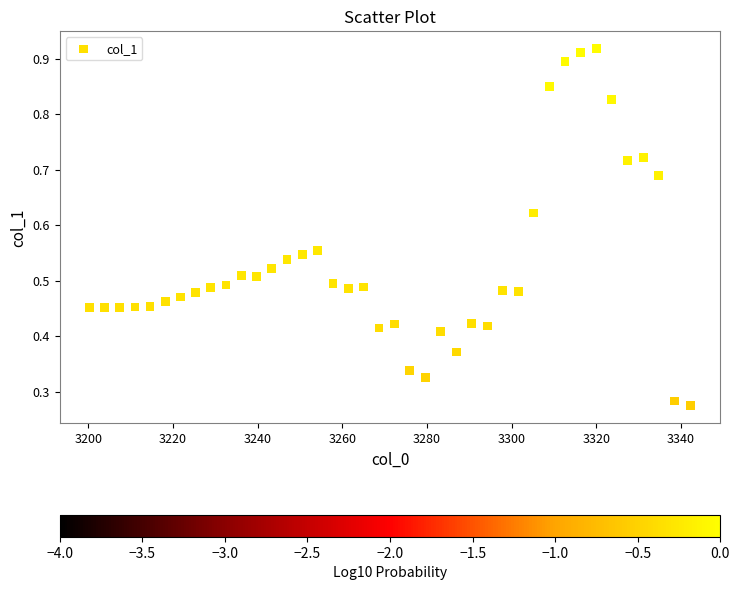

What is the range of X values (max minus min)?

141.9